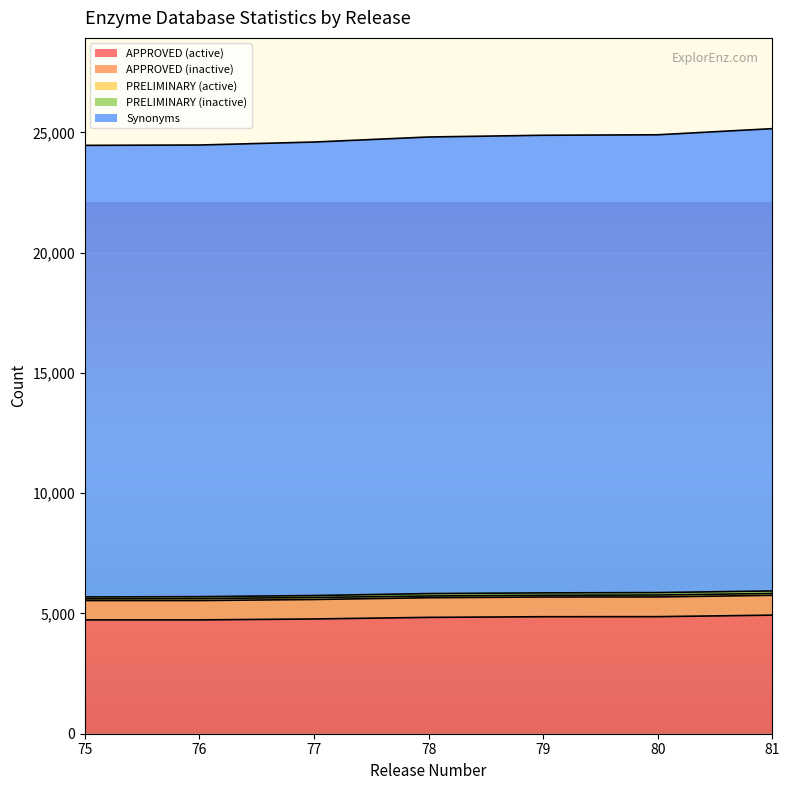

True or false: APPROVED (active) has a value of 4863 at 79.

True